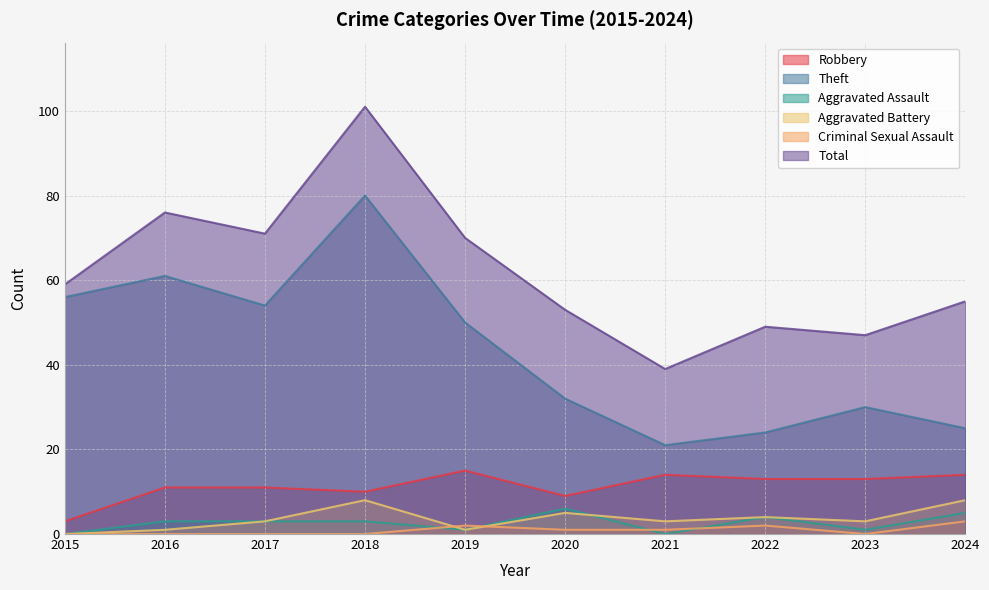

True or false: Total and Theft intersect in this chart.

False